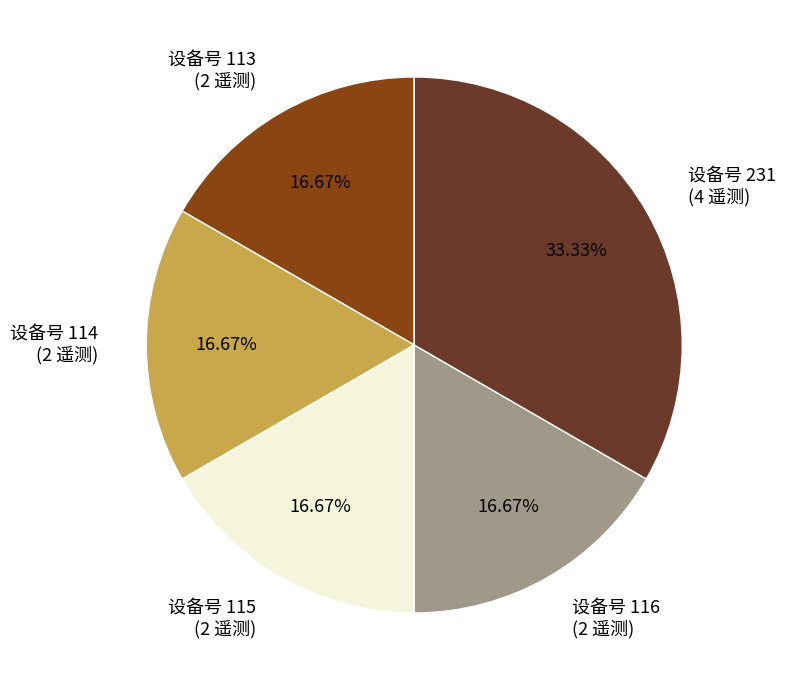

Between 设备号 116 (2 遥测) and 设备号 231 (4 遥测), which is larger?

设备号 231 (4 遥测)